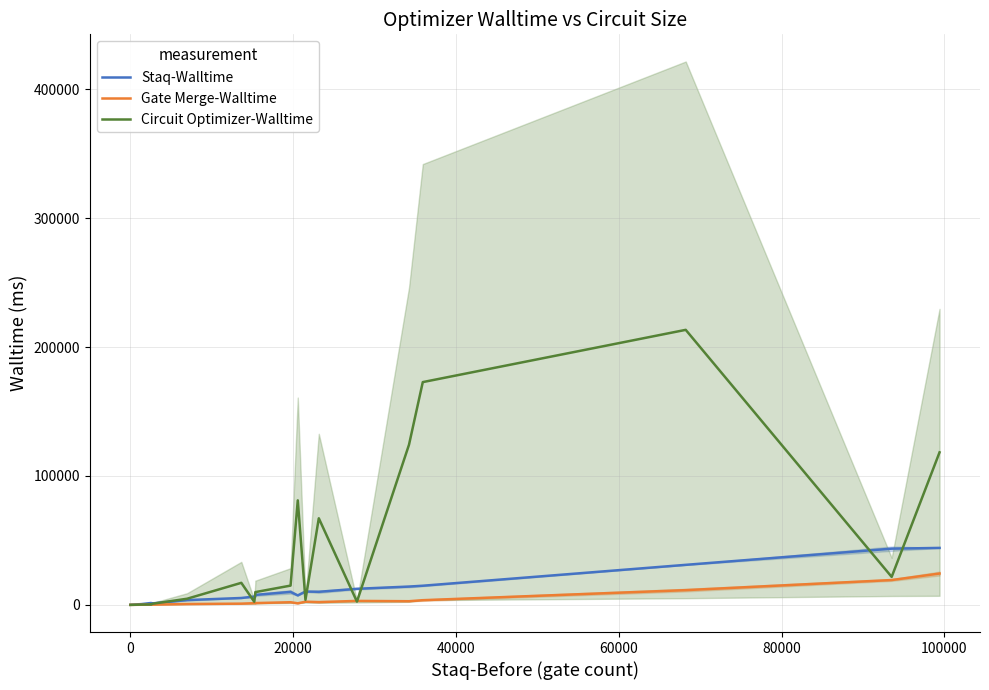

Reading left to right, what are all the values shown in this chart?

Staq-Walltime: 49.5	621.8	1459.4	1403.1	1174.6	3705.1	5341.2	6438.5	6562.0	7723.2	10058.7	7344.1	10356.4	10147.9	12470.4	14197.0	14846.0	31051.0	43593.8	44186.2
Gate Merge-Walltime: 7.0	104.3	236.2	216.8	203.1	645.9	949.6	1310.0	1310.8	1386.0	2054.5	1203.4	2454.4	2150.5	3073.3	2833.0	3633.3	11426.2	19261.2	24308.2
Circuit Optimizer-Walltime: 6.1	214.8	280.8	411.6	908.7	4764.8	17099.2	2411.3	9029.8	9899.1	14944.6	81066.2	3890.6	67173.8	2528.0	124206.9	172789.4	213315.6	21698.3	118309.3